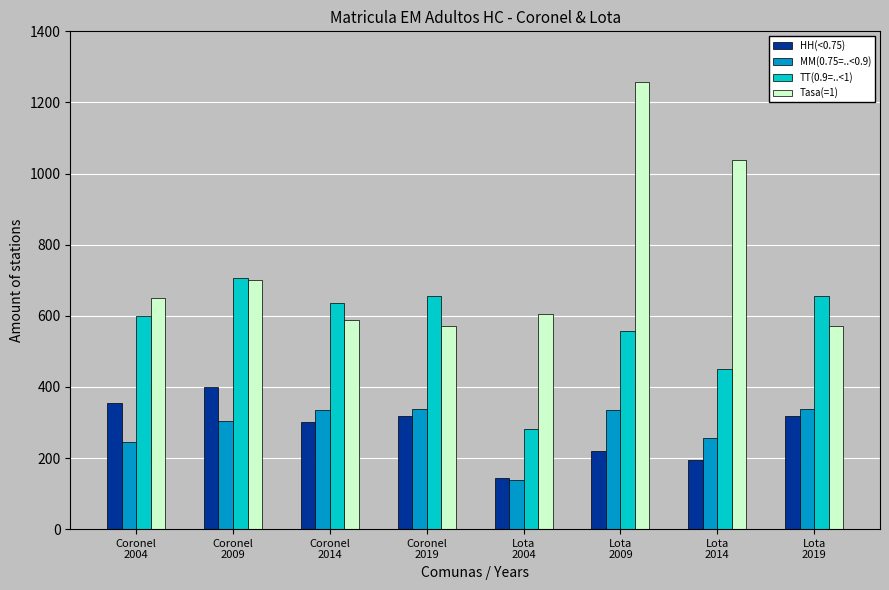

How many values in the Tasa(=1) series are below 649?

4